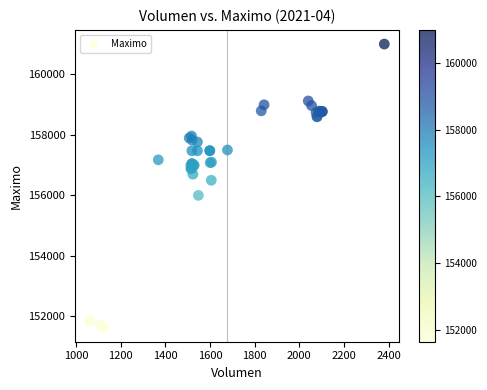

What Y value in the scatter plot is closest to 156316?

156500